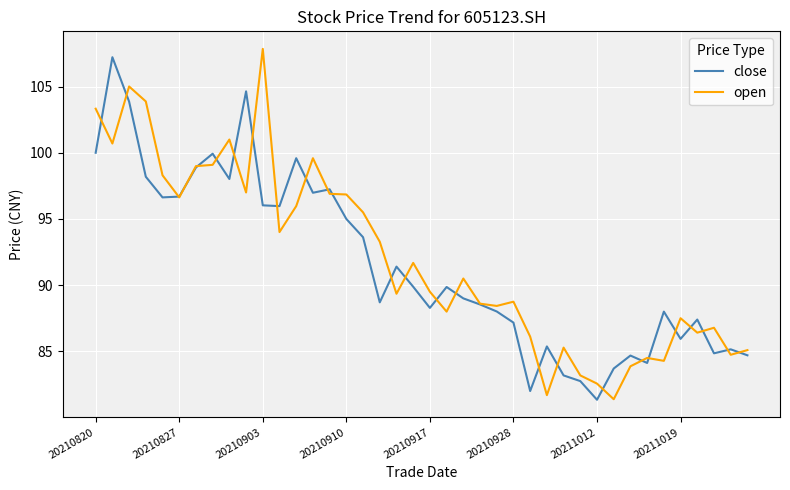

What is the smallest value displayed?

81.3